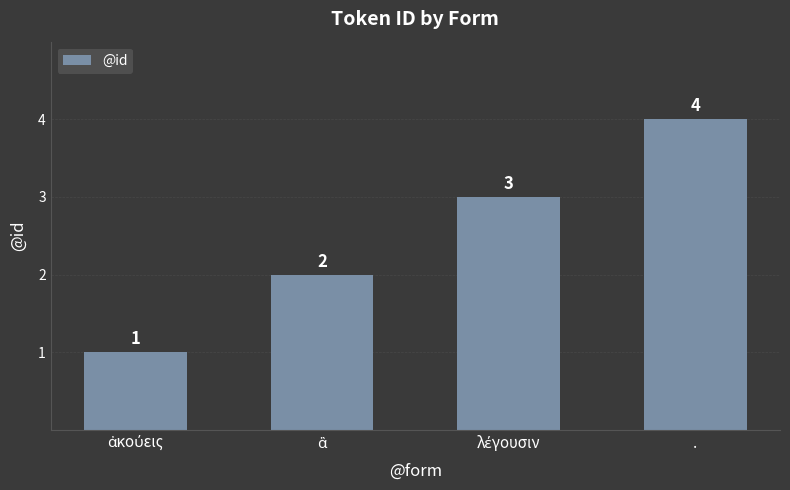

What is the minimum value shown in the chart?

1